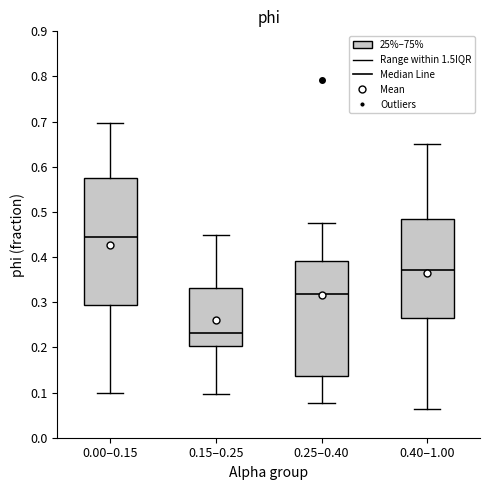

Which box's median line is the lowest?

0.15–0.25